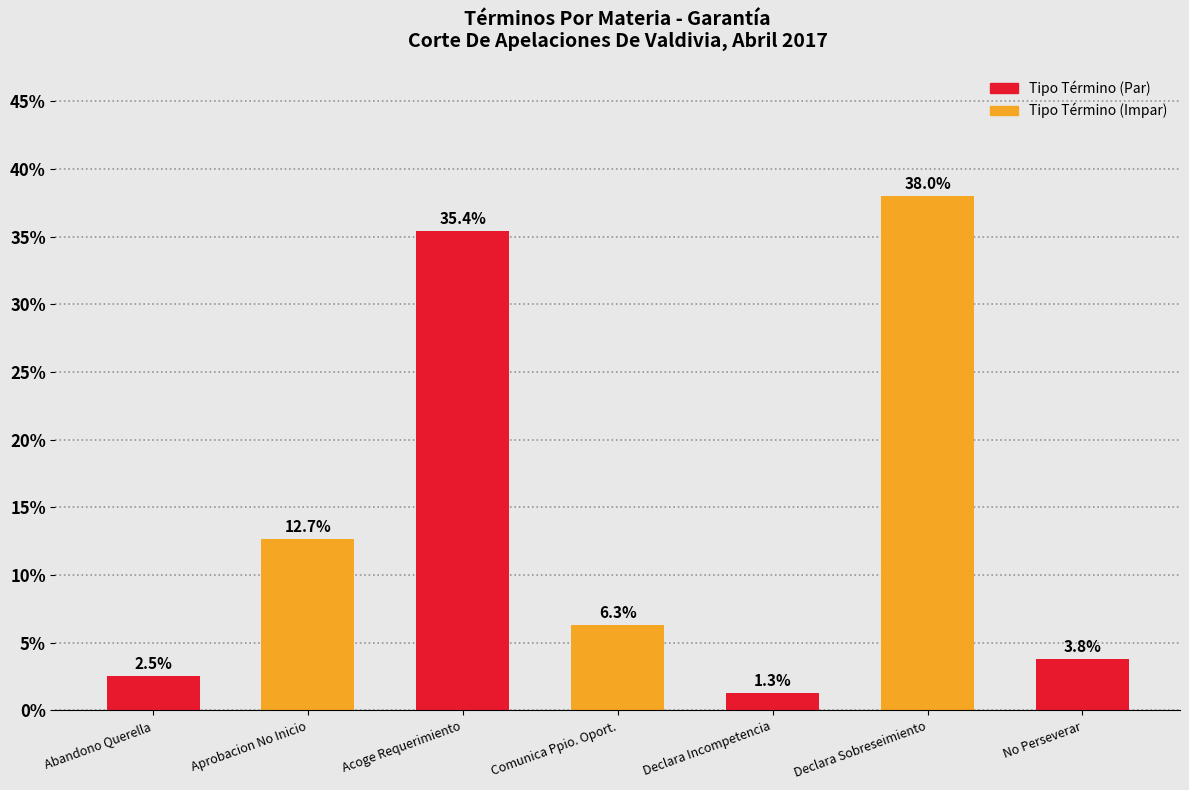

Does the chart contain any negative values?

No